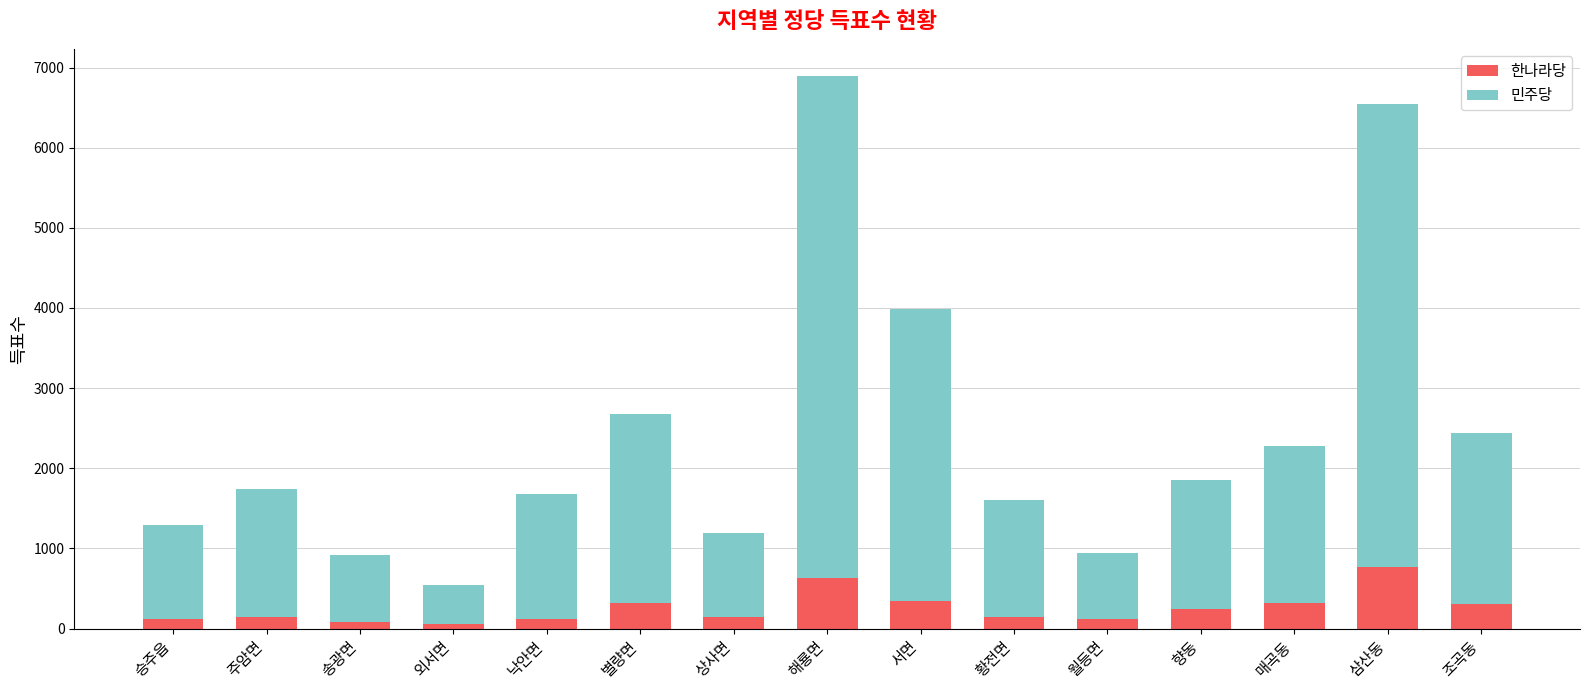

What is the difference between the maximum and second lowest values in the 한나라당 series?

683